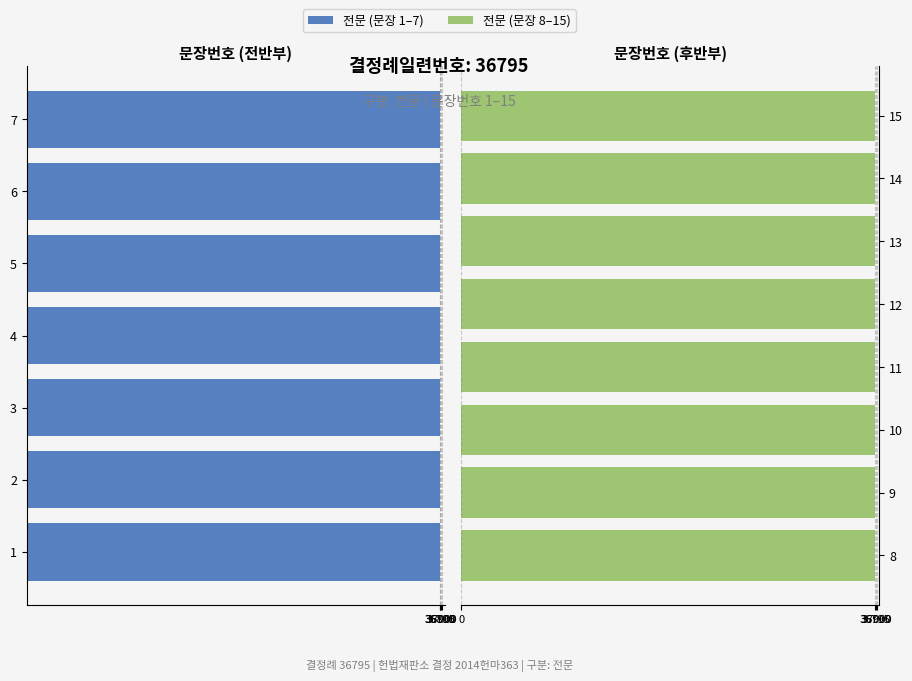

How many categories are shown in the chart?

15